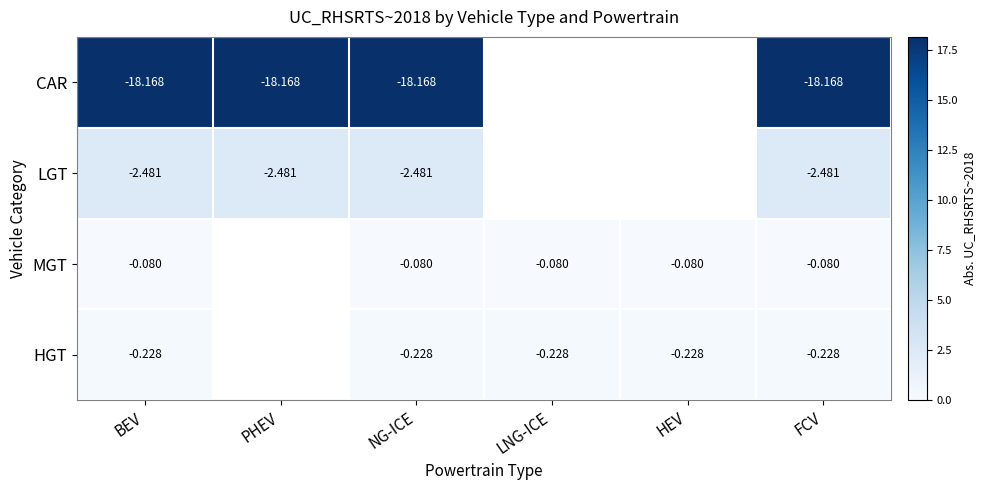

List the series in order of their peak value, lowest first.

MGT, HGT, LGT, CAR